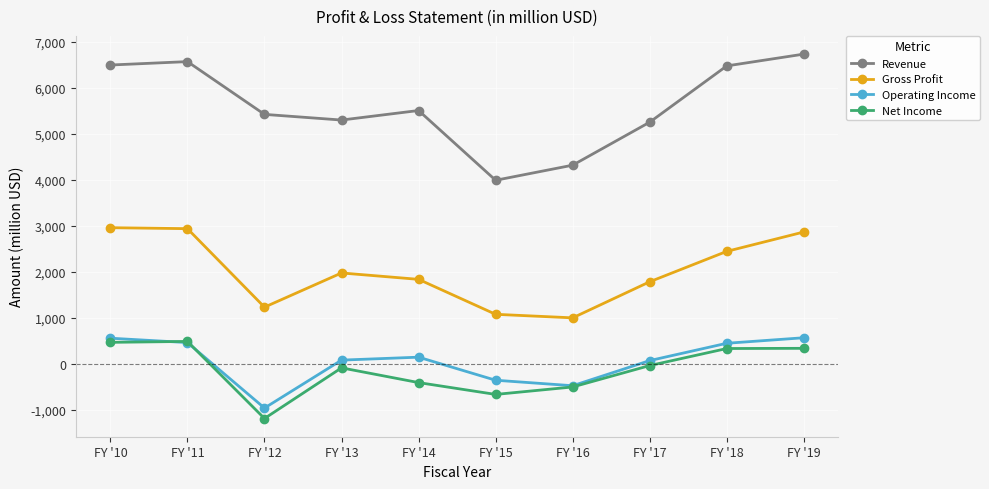

How many interior local peaks does the Net Income series have?

2